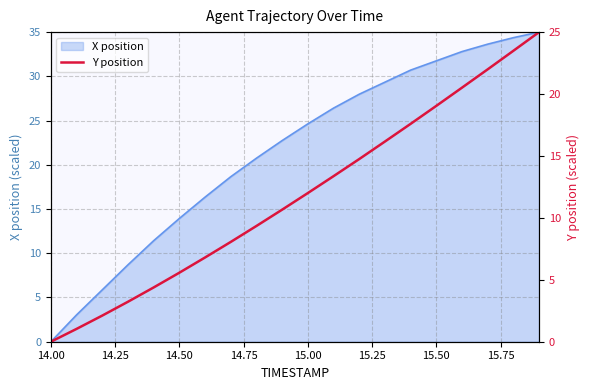

Reading left to right, what are all the values shown in this chart?

0.0	1.0	2.1	3.2	4.4	5.6	6.8	8.1	9.3	10.7	12.0	13.4	14.7	16.2	17.6	19.0	20.5	22.0	23.5	25.0